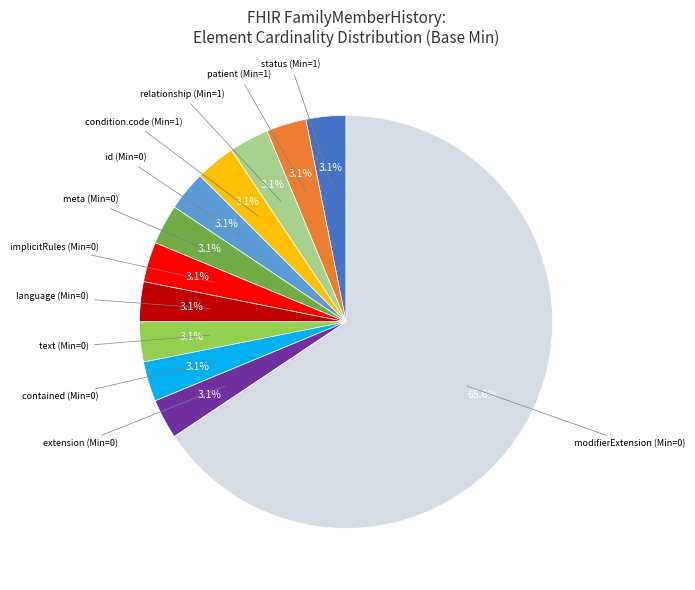

Is there any slice that represents more than half of the pie?

Yes